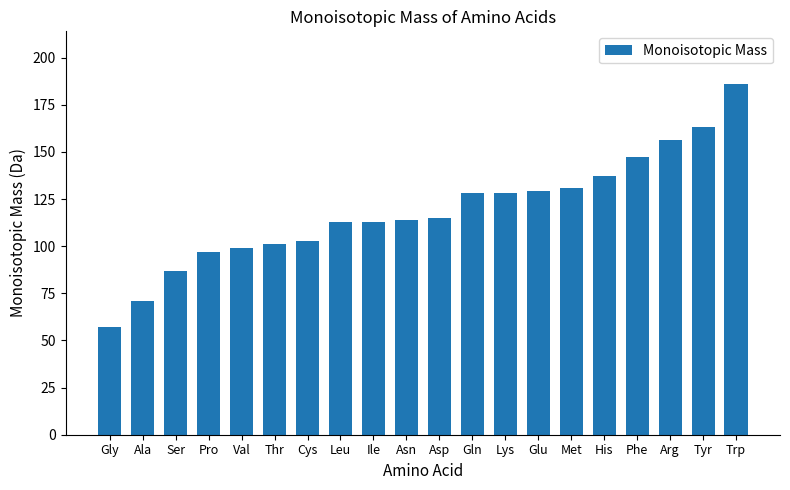

What is the label of the 13th bar from the right?

Leu